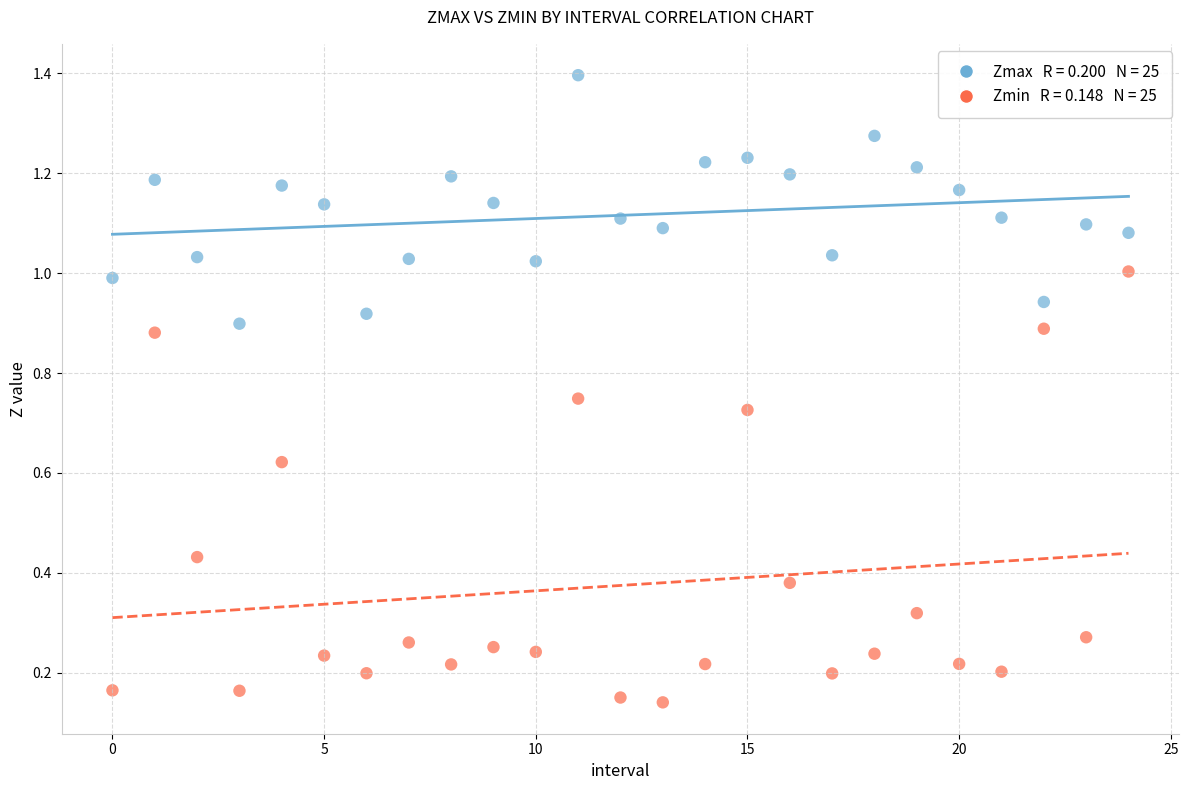

How many points are shown in the scatter plot?

50